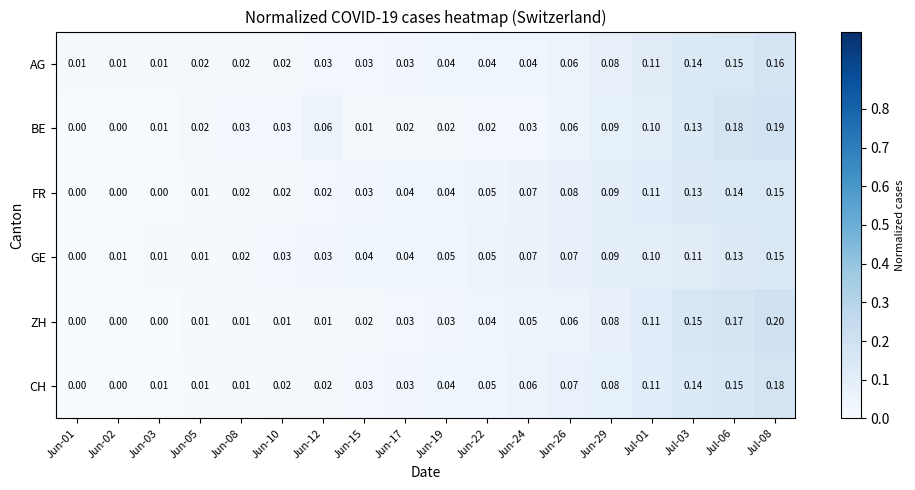

Which series changed the most between Jun-10 and Jul-01?

ZH